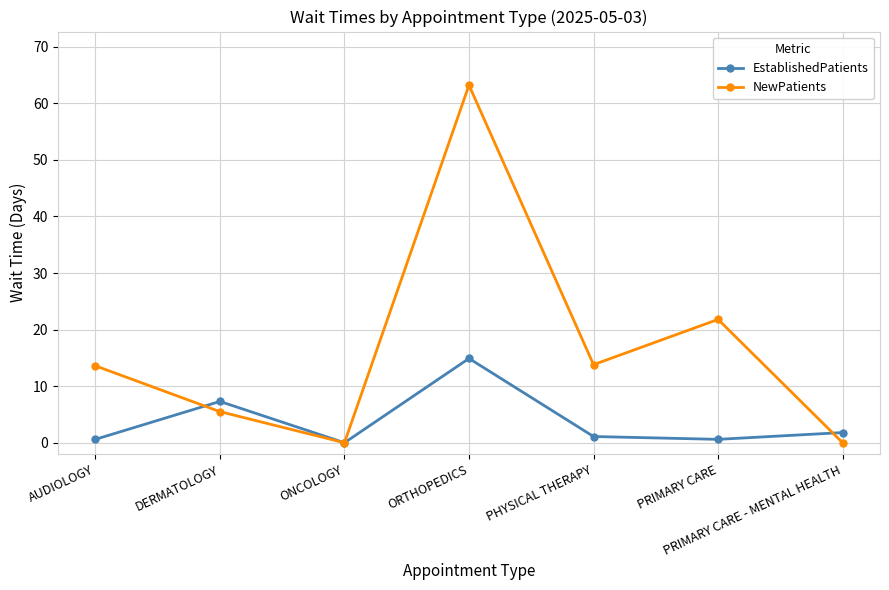

List the series in order of their peak value, highest first.

NewPatients, EstablishedPatients